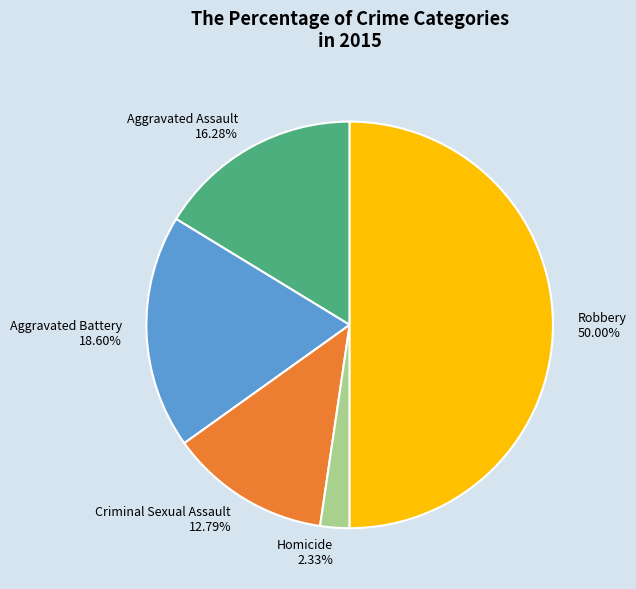

What is the largest slice in the pie chart?

Robbery